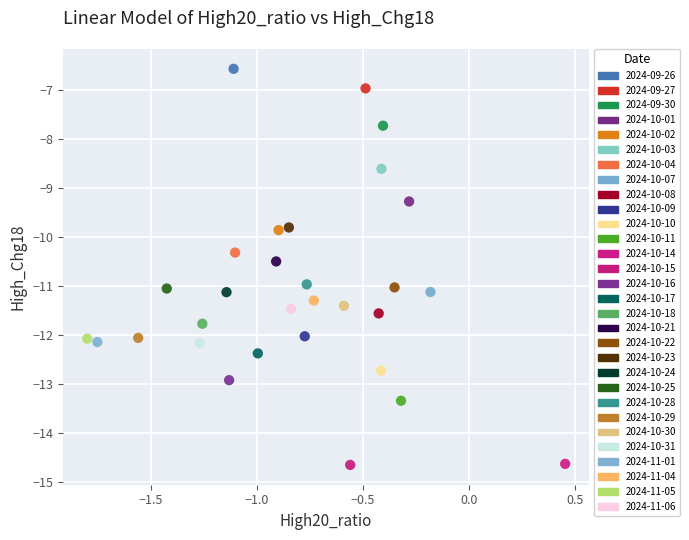

What are all the series names shown in the legend?

2024-09-26, 2024-09-27, 2024-09-30, 2024-10-01, 2024-10-02, 2024-10-03, 2024-10-04, 2024-10-07, 2024-10-08, 2024-10-09, 2024-10-10, 2024-10-11, 2024-10-14, 2024-10-15, 2024-10-16, 2024-10-17, 2024-10-18, 2024-10-21, 2024-10-22, 2024-10-23, 2024-10-24, 2024-10-25, 2024-10-28, 2024-10-29, 2024-10-30, 2024-10-31, 2024-11-01, 2024-11-04, 2024-11-05, 2024-11-06